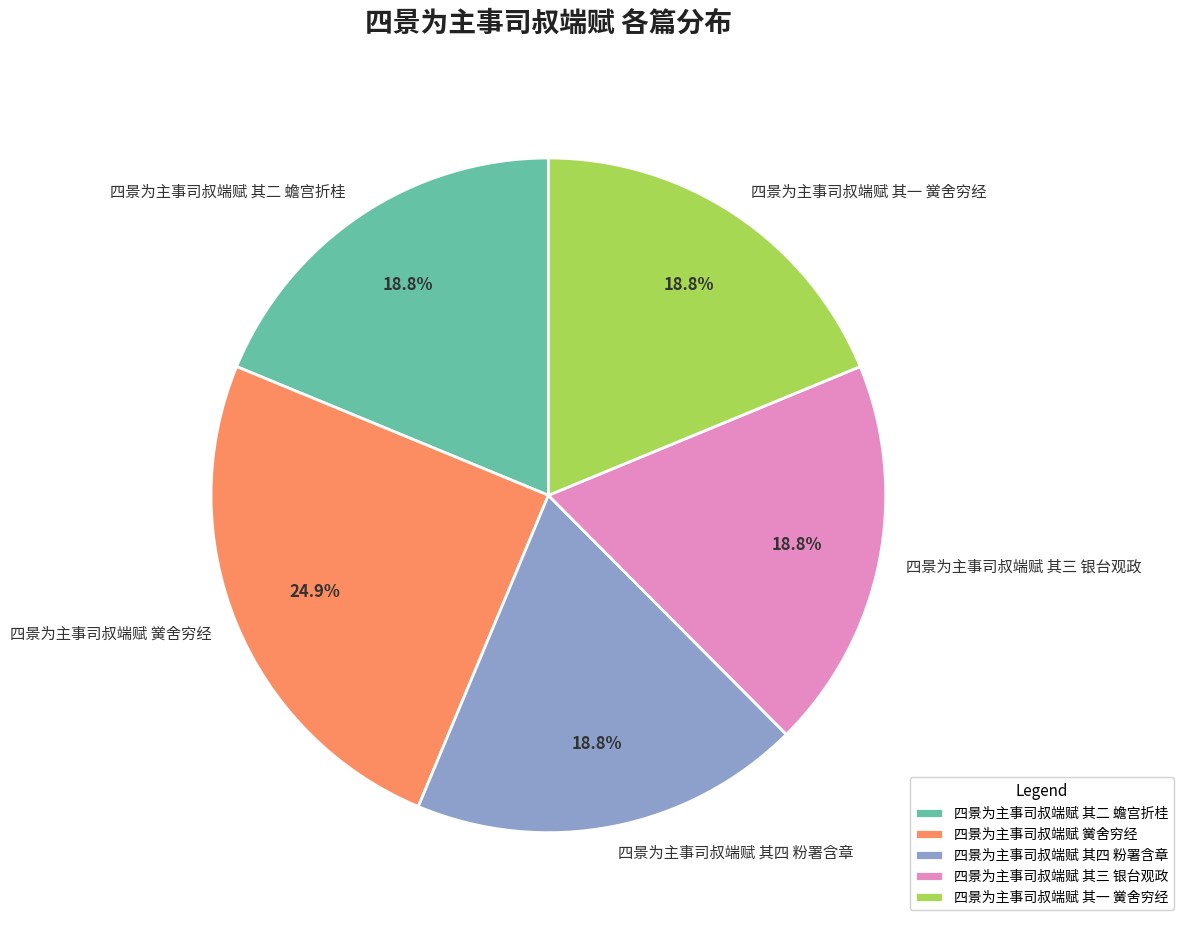

To the nearest percent, what is the difference between the largest and smallest slice percentages?

6%